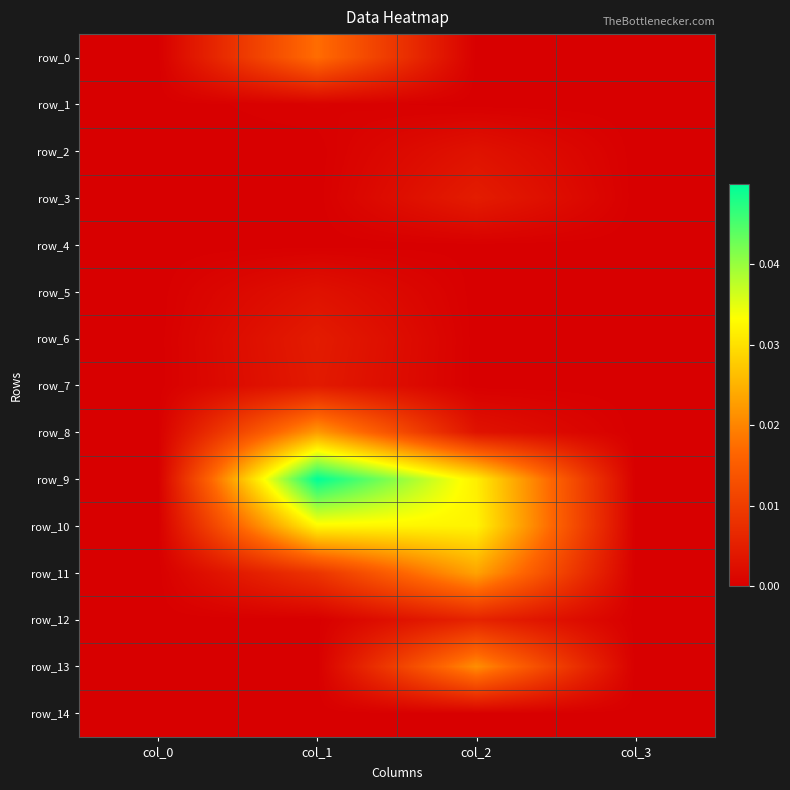

Count the row_1 values in the range 0 to 1.

4